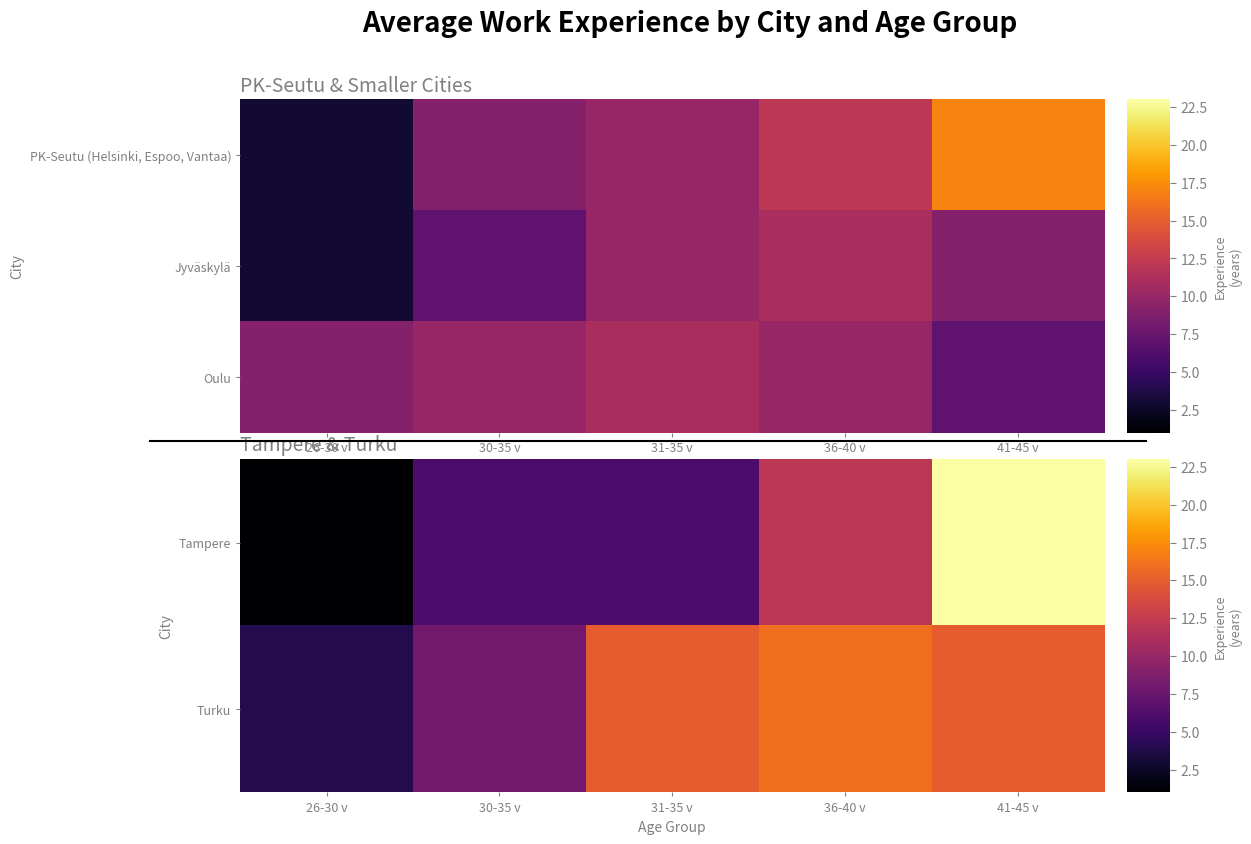

The value of Turku at 30-35 v is 8. True or false?

True